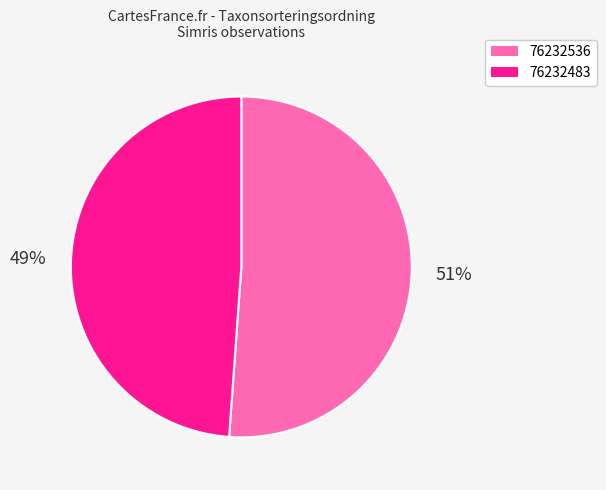

Does any single category account for the majority?

Yes